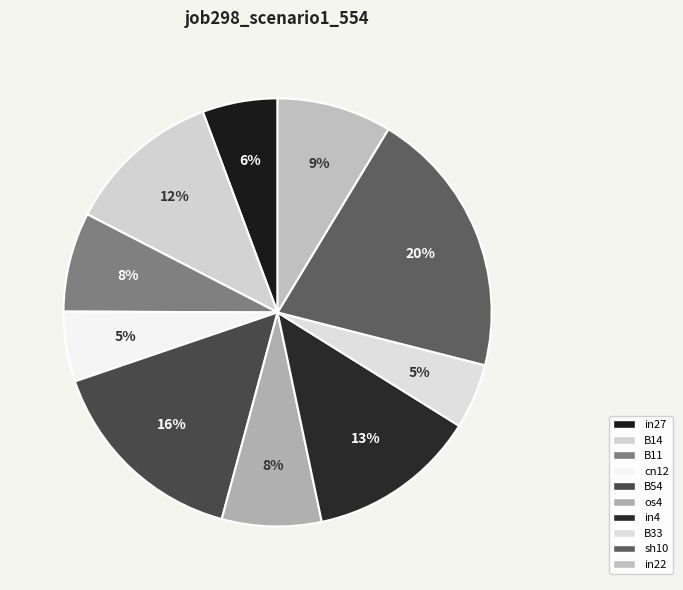

To the nearest percent, what percentage of the pie is sh10?

20%